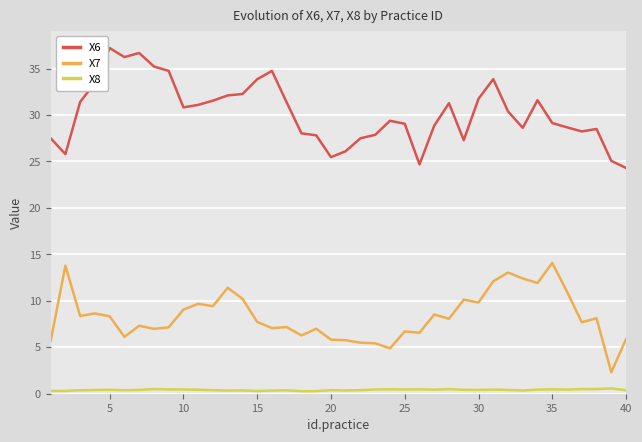

What is the maximum value shown in the chart?

37.2